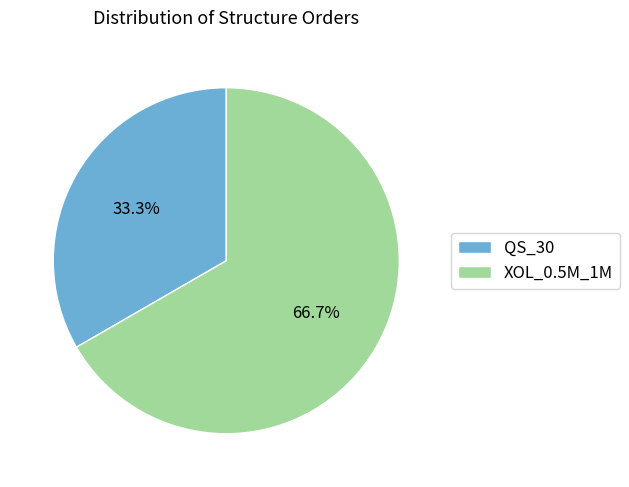

Which category has the biggest portion of the pie?

XOL_0.5M_1M